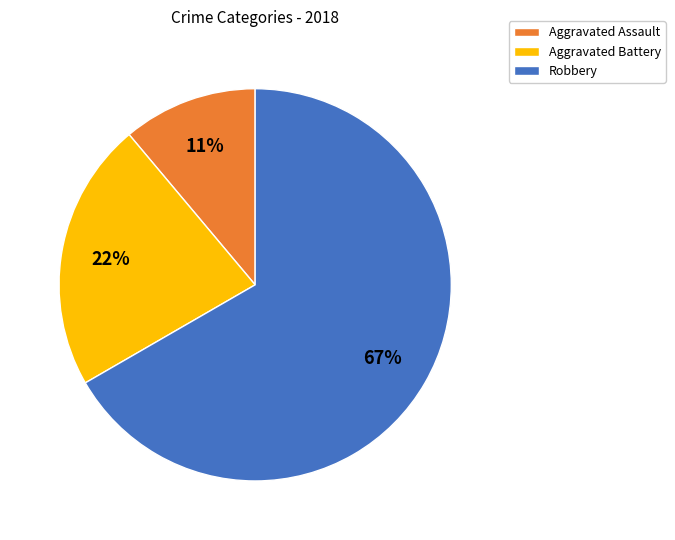

Between Robbery and Aggravated Assault, which is larger?

Robbery